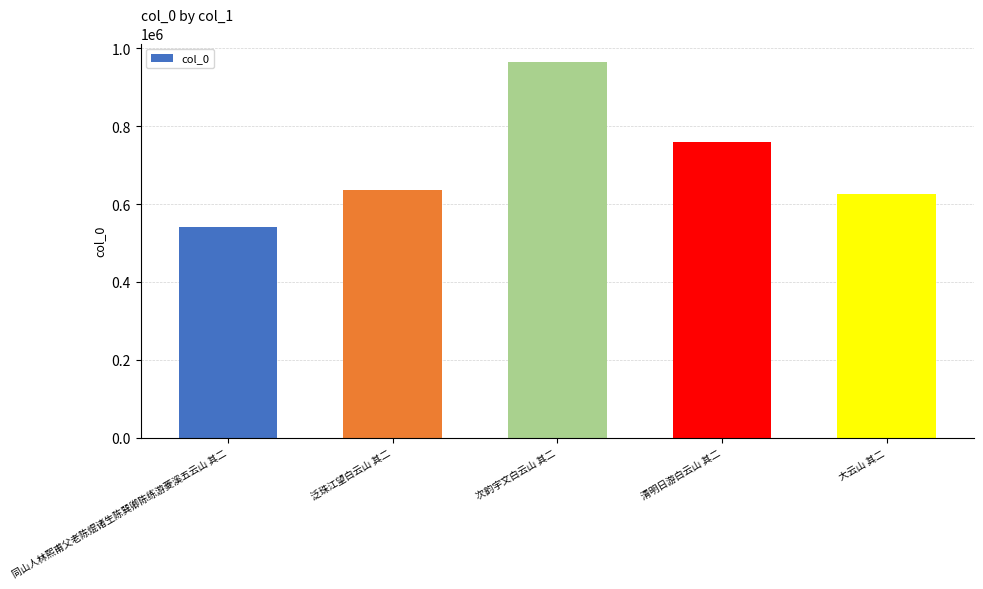

What is the difference between the values at 泛珠江望白云山 其二 and 大云山 其二?

9819